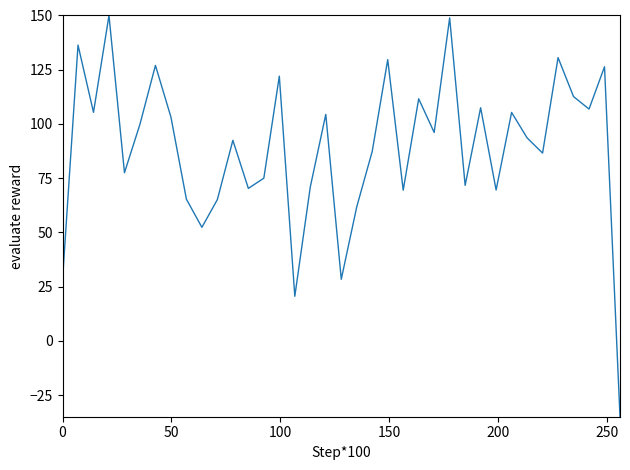

What is the difference between the maximum and minimum values?

185.0